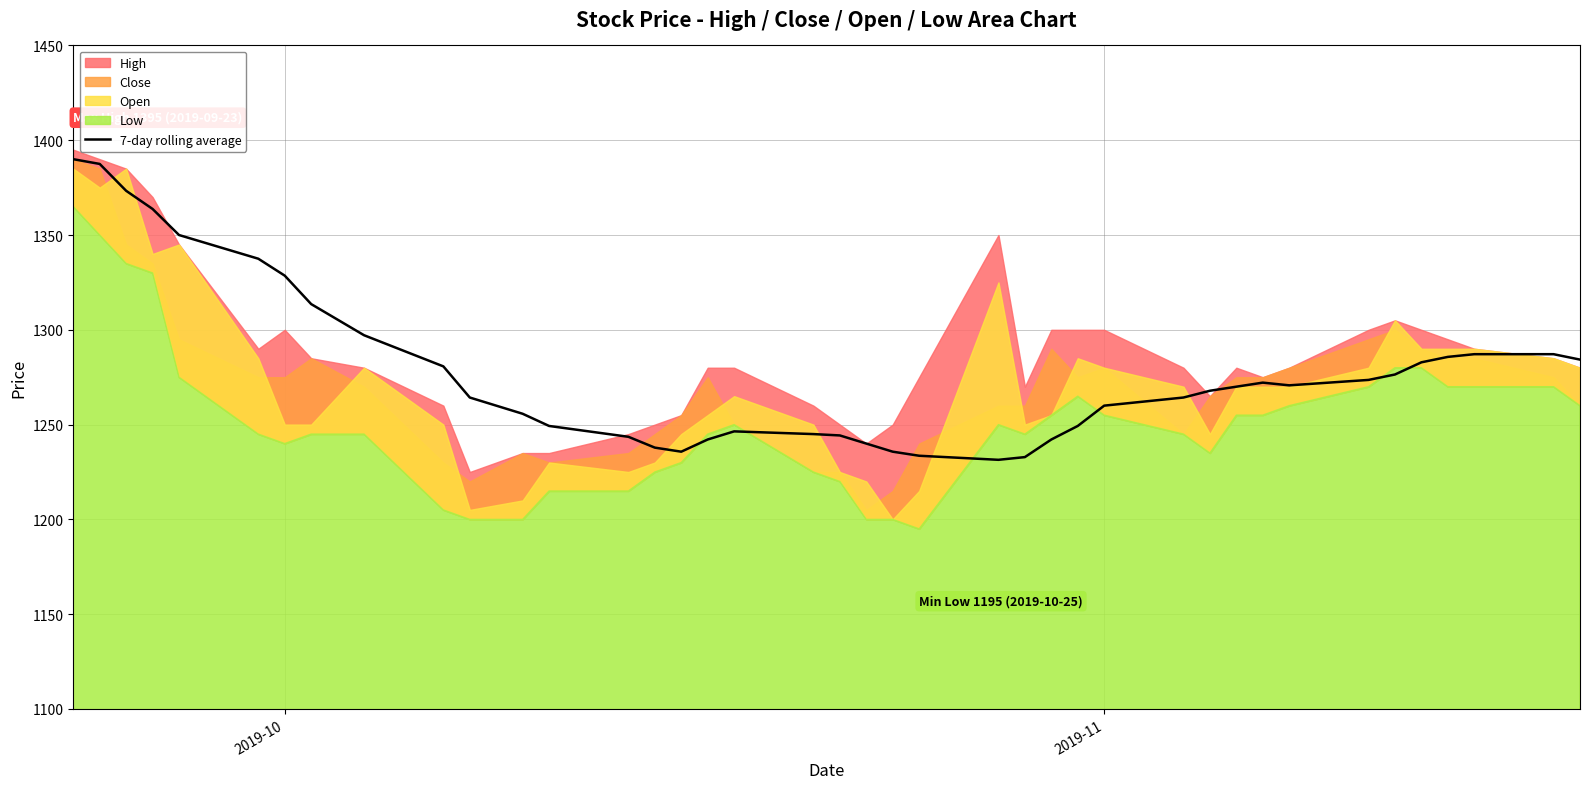

What is the lowest value of the 7-day rolling average series?

1231.4